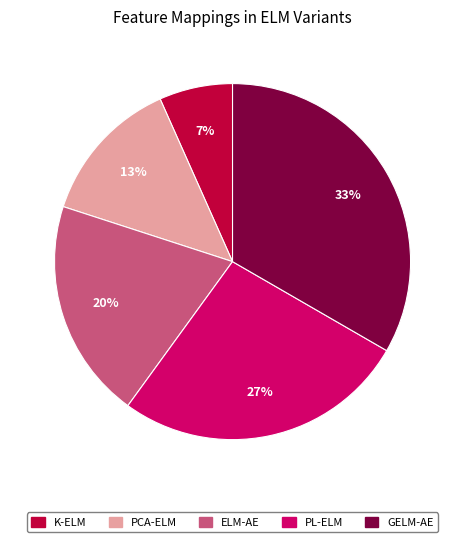

Rank the categories by value from highest to lowest.

GELM-AE, PL-ELM, ELM-AE, PCA-ELM, K-ELM